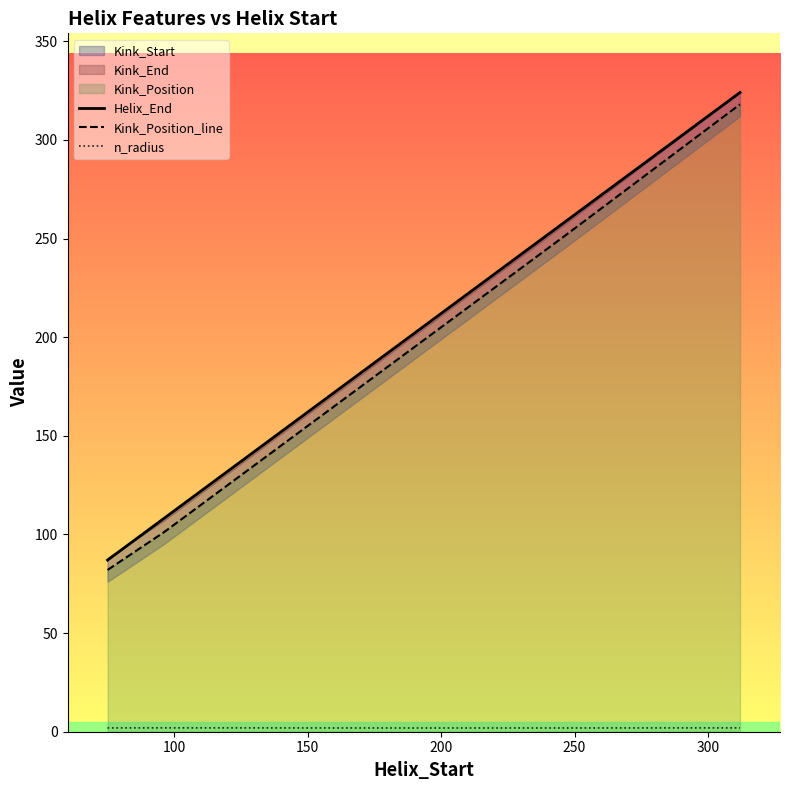

Which series has the widest spread of values?

Helix_End